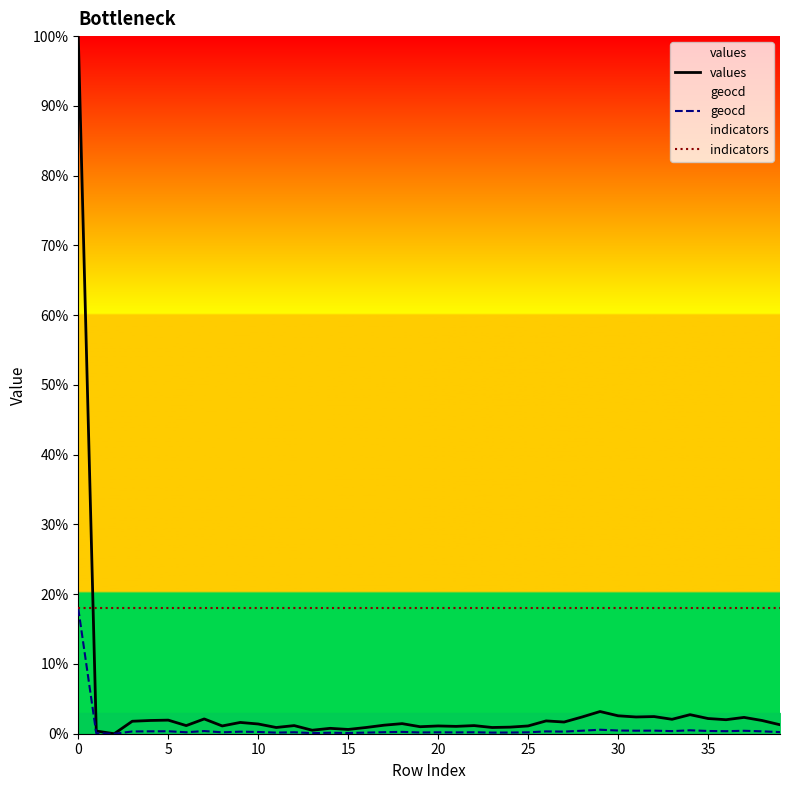

Which series has the widest spread of values?

values